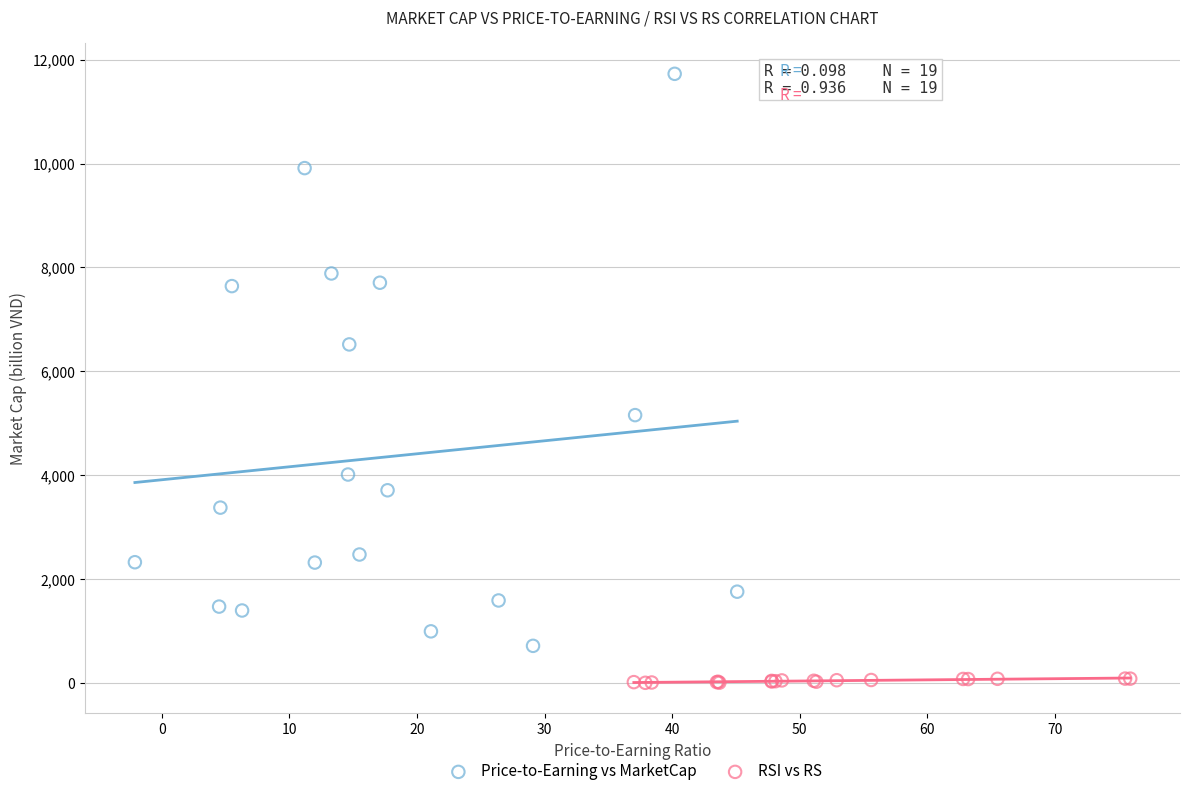

Which series has the largest Y range (max minus min)?

Price-to-Earning vs MarketCap